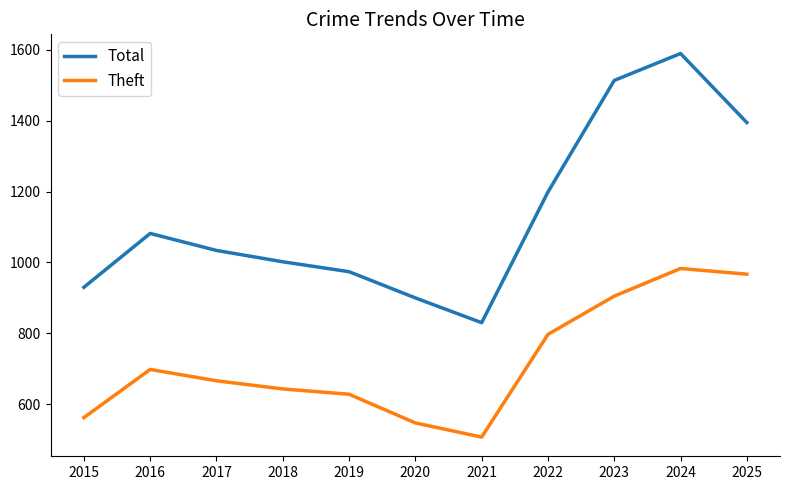

True or false: Theft has more than 0 points higher than both neighbors.

True